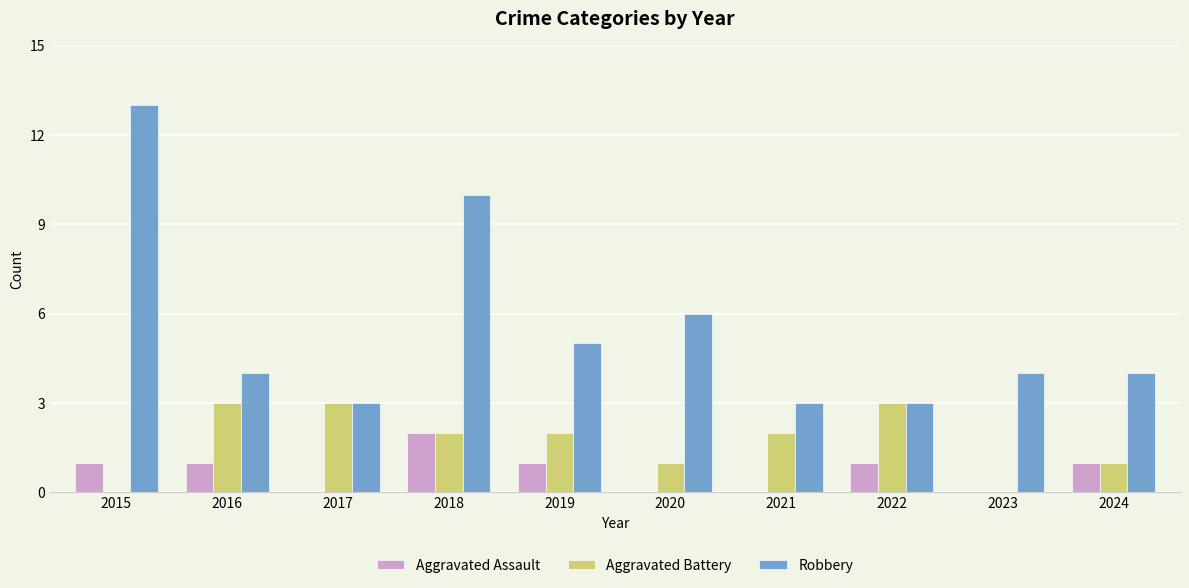

The Robbery series shows 3 at 2022. True or false?

True